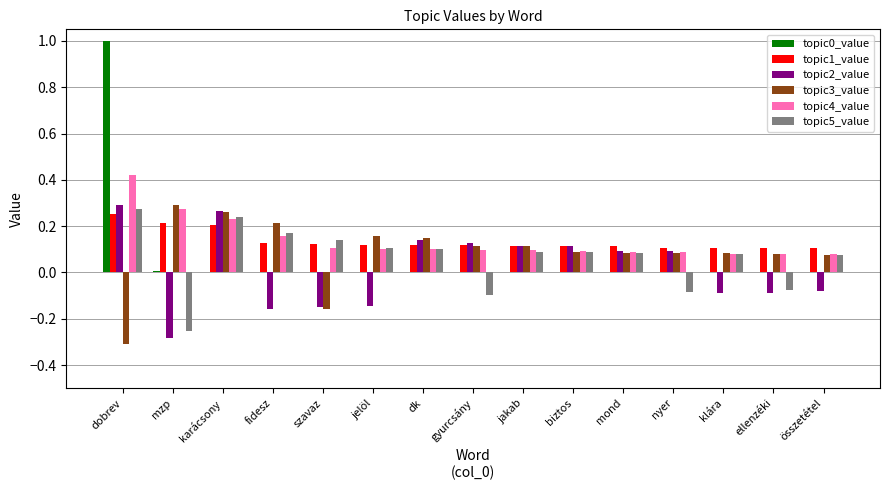

The topic1_value series shows 0.2 at ellenzéki. True or false?

False